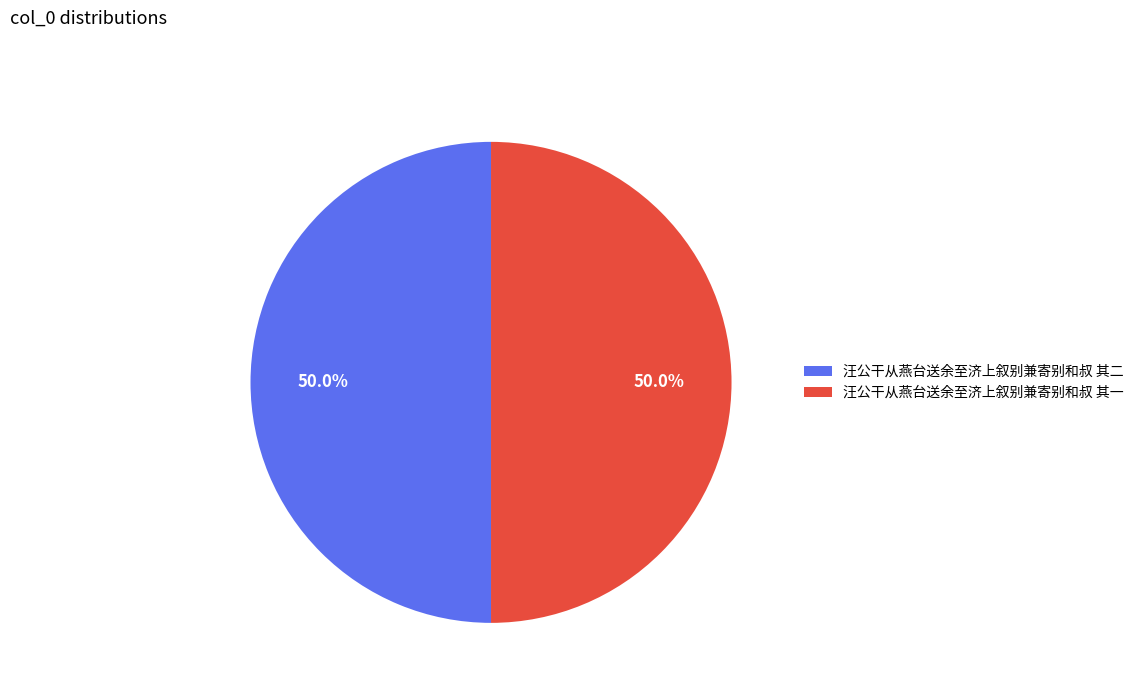

Is it true that 汪公干从燕台送余至济上叙别兼寄别和叔 其一 is 43% of the pie?

False